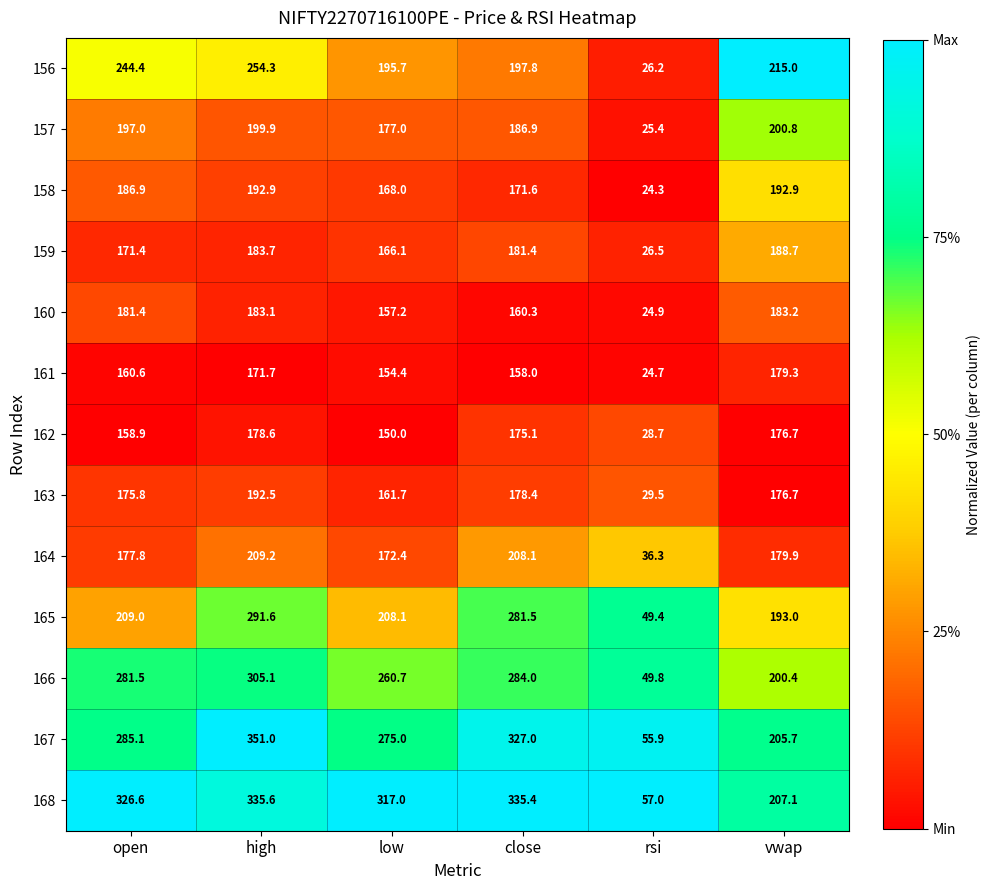

What is the greatest value displayed?

351.0